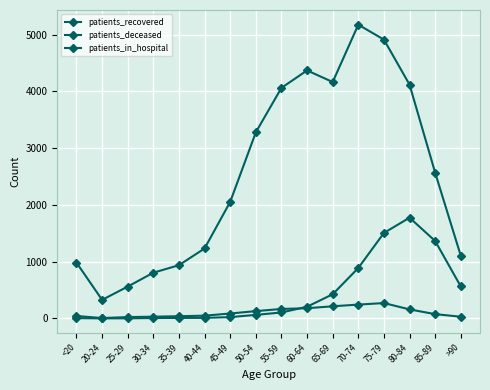

How many series are shown in this chart?

3